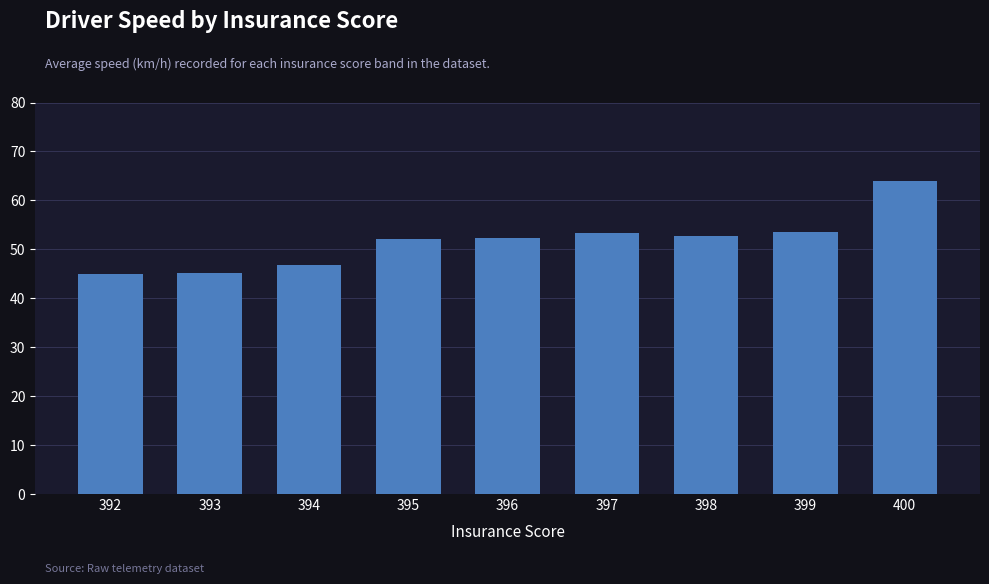

True or false: the data shows 16.3 at 397.

False